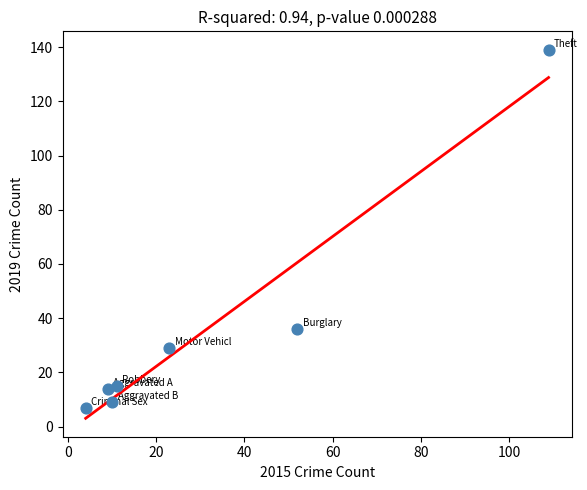

What is the average X value?

31